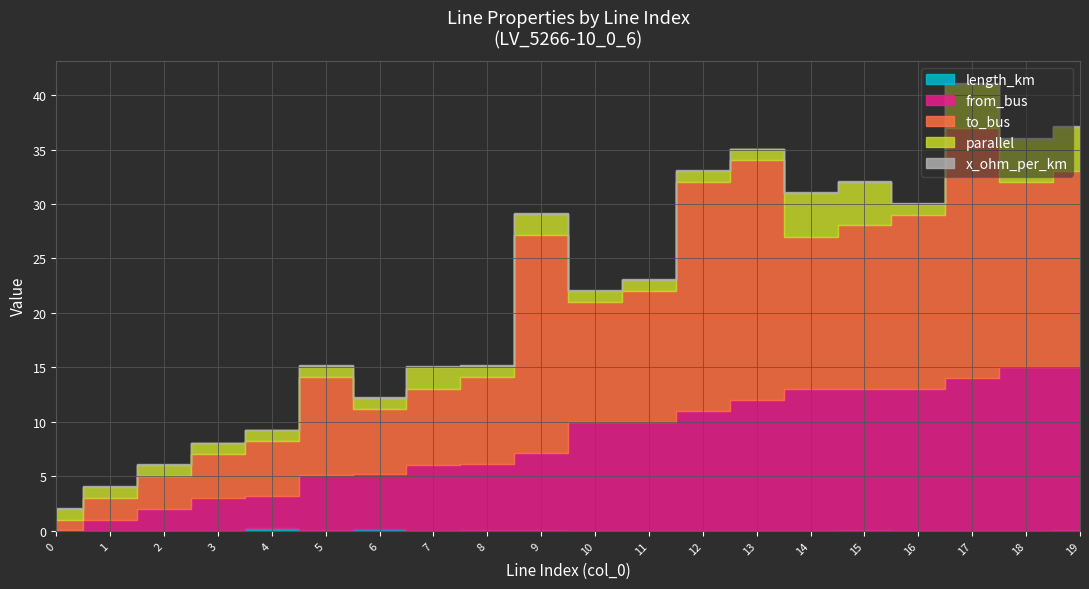

What are all the series names shown in the legend?

length_km, from_bus, to_bus, parallel, x_ohm_per_km